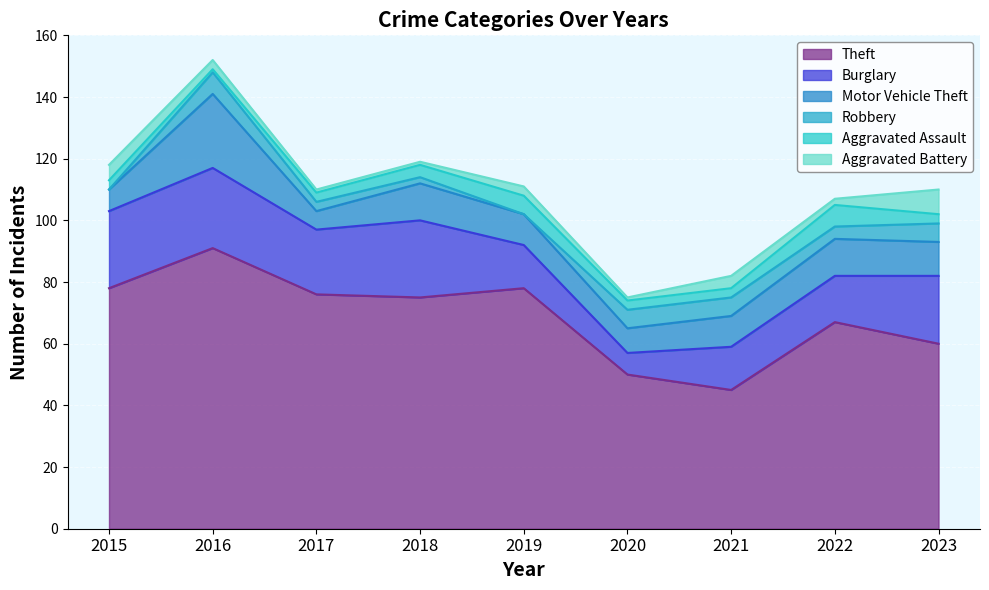

True or false: Aggravated Battery has more than 1 interior local peaks.

True